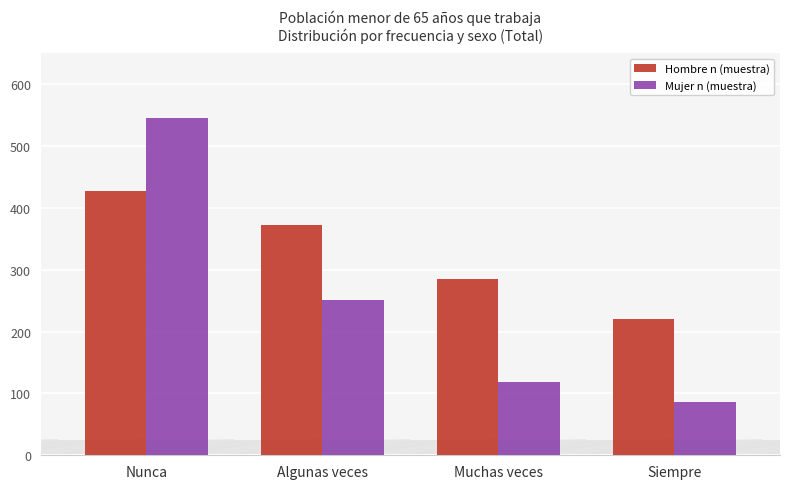

How many data points in Hombre n (muestra) are less than 373?

2